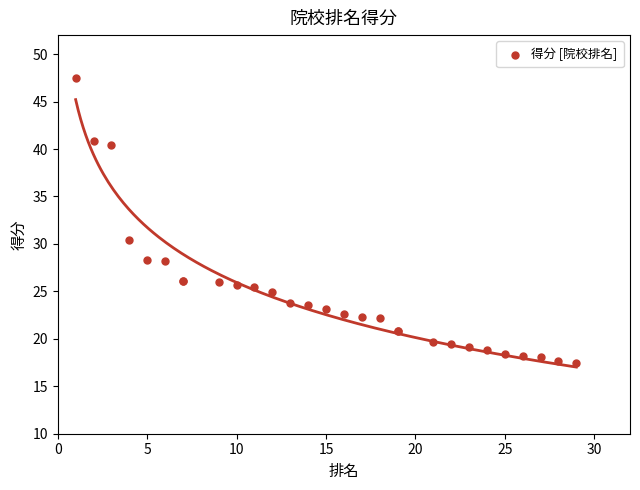

What Y value in the scatter plot is closest to 32?

30.4